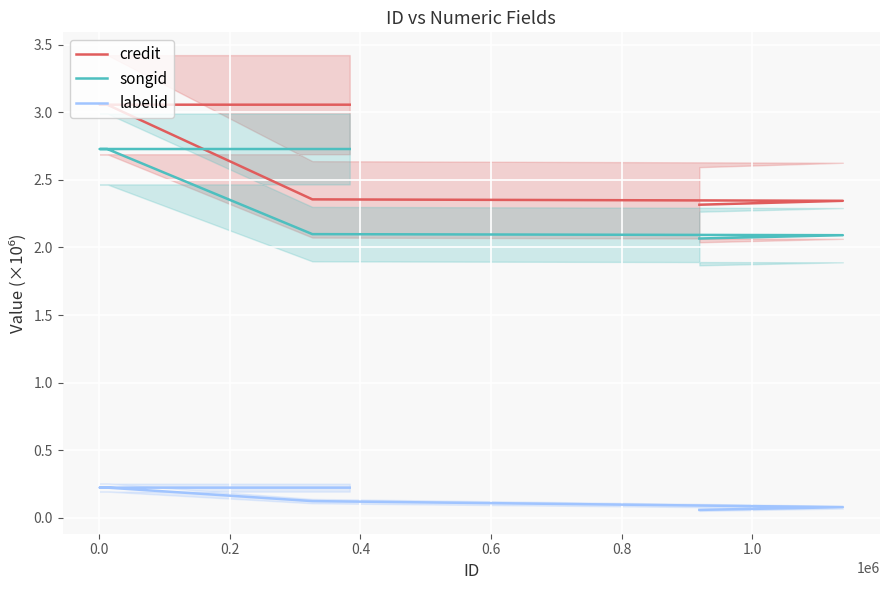

Which series has the widest spread of values?

credit